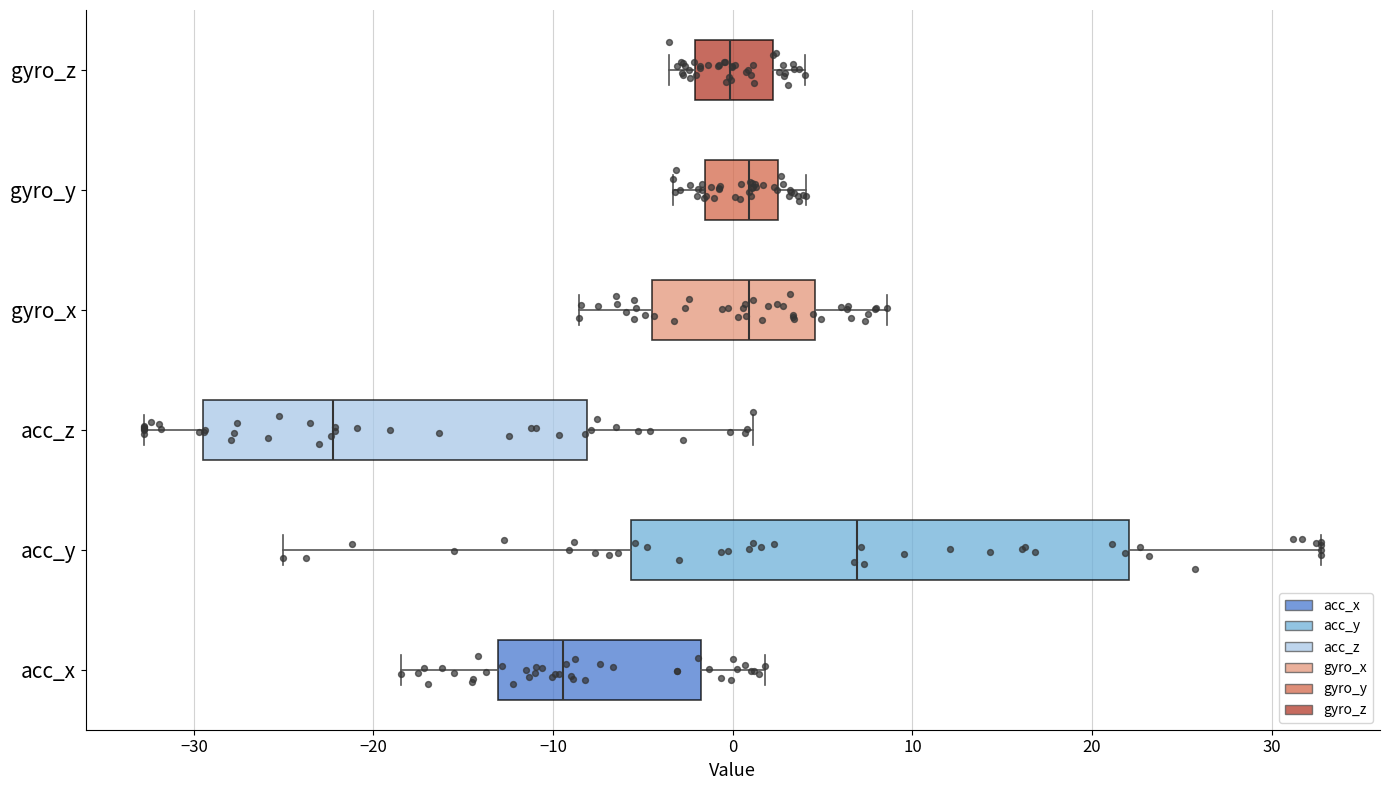

Where does the left whisker of the box for gyro_y end on the x-axis? The values are not printed on the chart, so give them approximately, as read against the axis.

-3